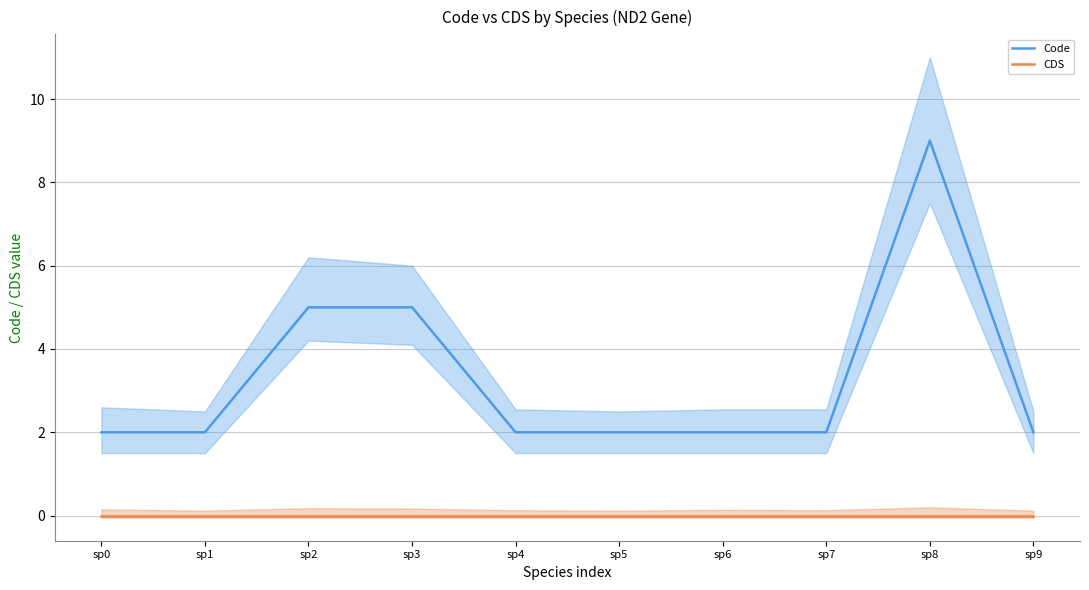

Reading left to right, transcribe all the data shown in this chart.

Code: sp0=2	sp1=2	sp2=5	sp3=5	sp4=2	sp5=2	sp6=2	sp7=2	sp8=9	sp9=2
CDS: sp0=0	sp1=0	sp2=0	sp3=0	sp4=0	sp5=0	sp6=0	sp7=0	sp8=0	sp9=0